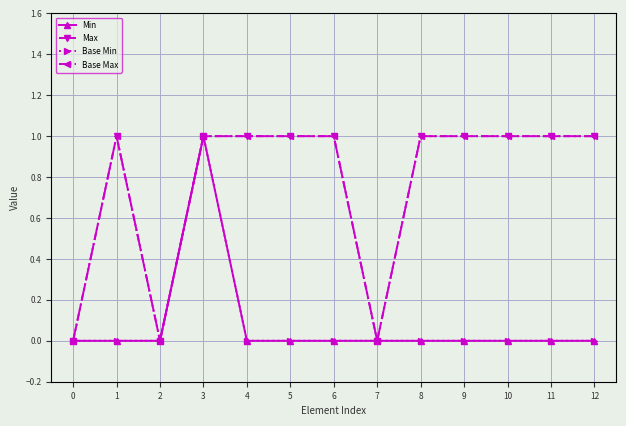

Does the chart have visible grid lines?

Yes